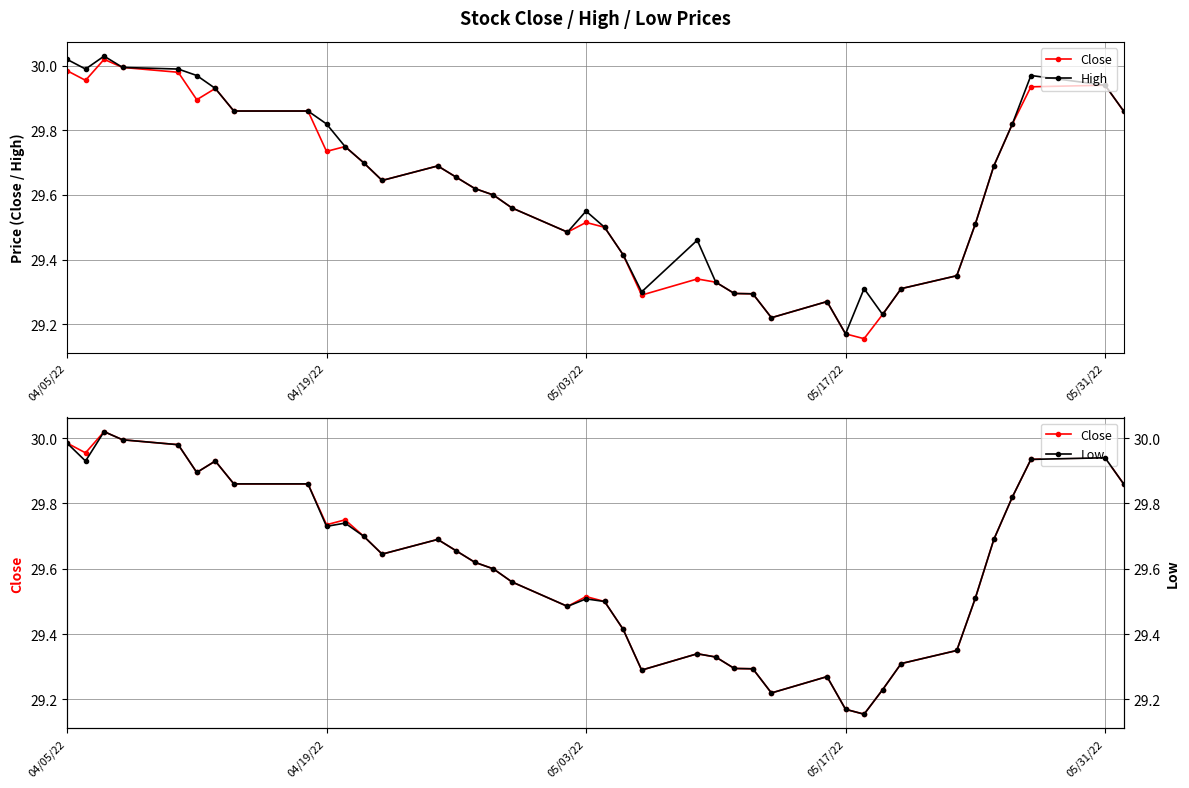

List the series in order of their peak value, highest first.

High, Close, Low